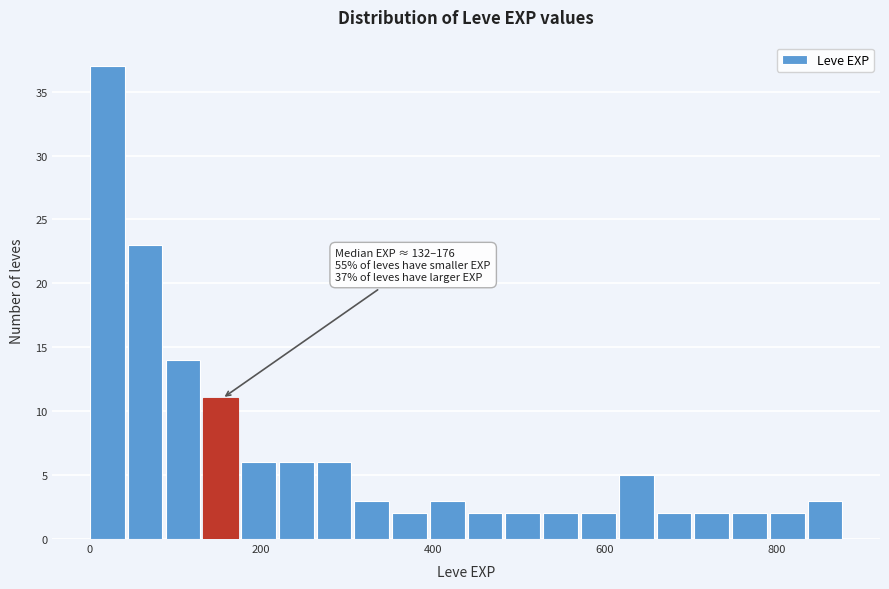

Around what value on the x-axis is the tallest bar? Give the approximate position of its centre, as read against the axis.

20